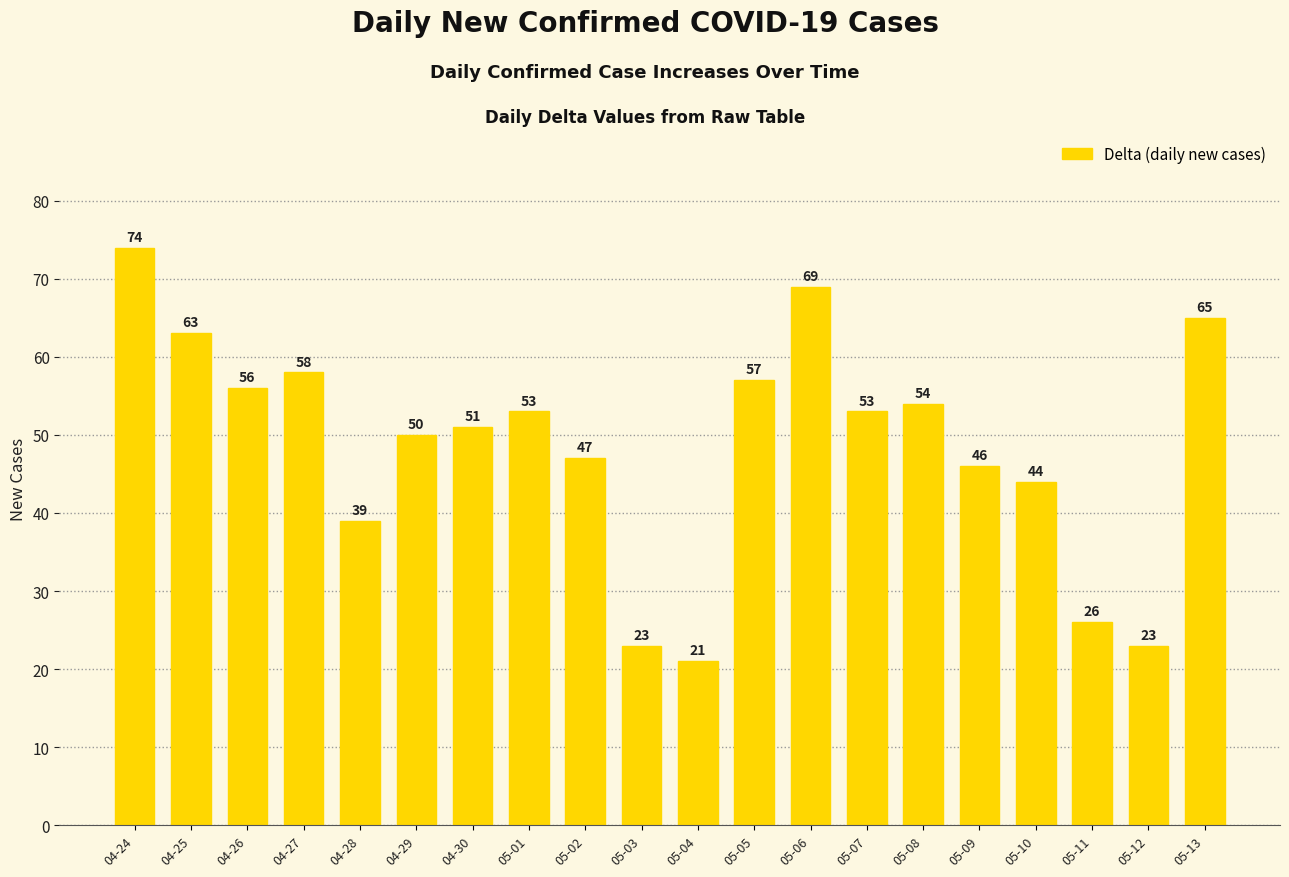

Reading left to right, what are all the values shown in this chart?

04-24=74	04-25=63	04-26=56	04-27=58	04-28=39	04-29=50	04-30=51	05-01=53	05-02=47	05-03=23	05-04=21	05-05=57	05-06=69	05-07=53	05-08=54	05-09=46	05-10=44	05-11=26	05-12=23	05-13=65